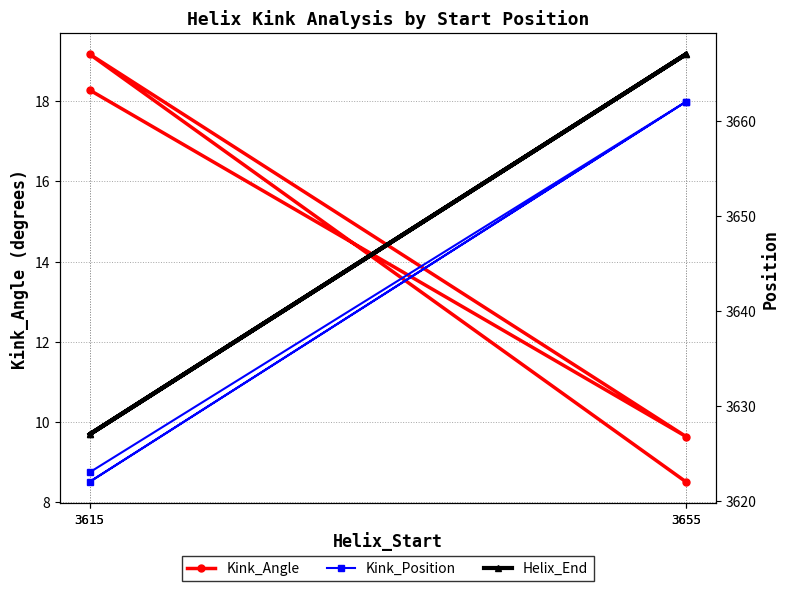

Between 3655 and 3615, which is larger?

3615